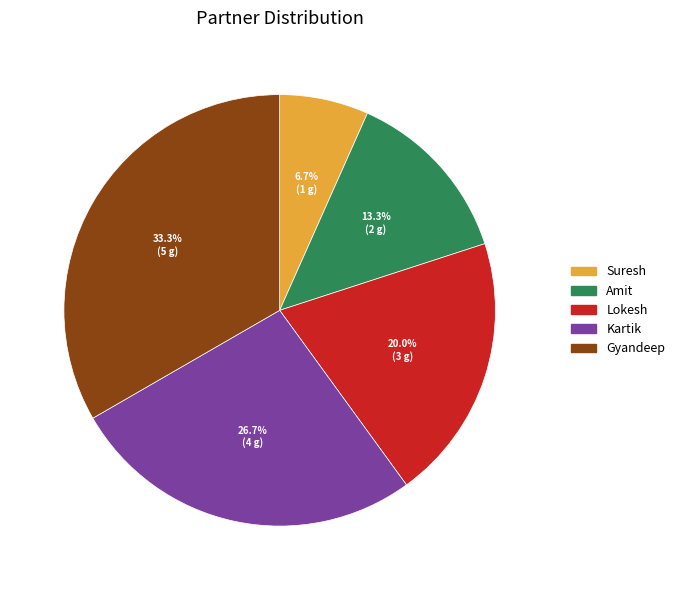

Combined, what portion of the pie is Gyandeep and Suresh?

40.0%